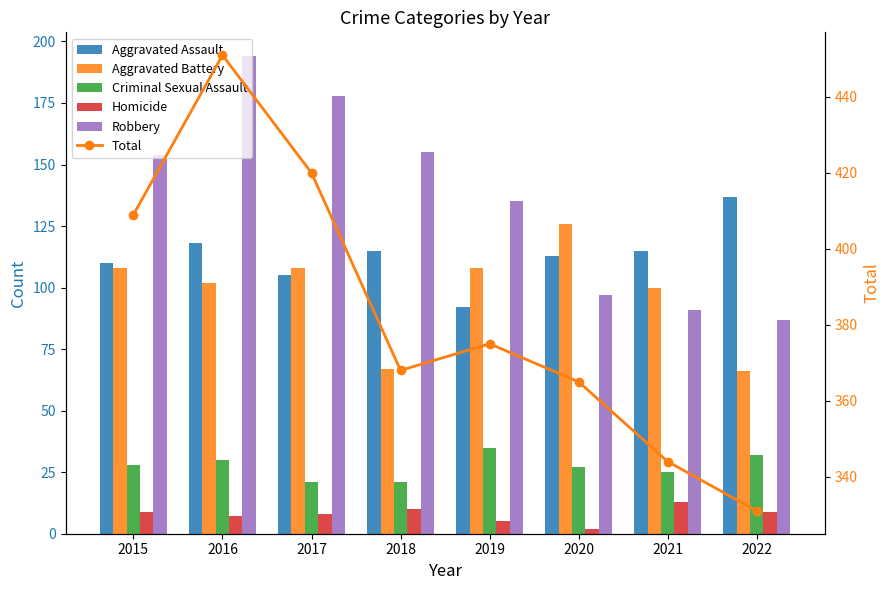

Which series has the largest total across all categories?

Total